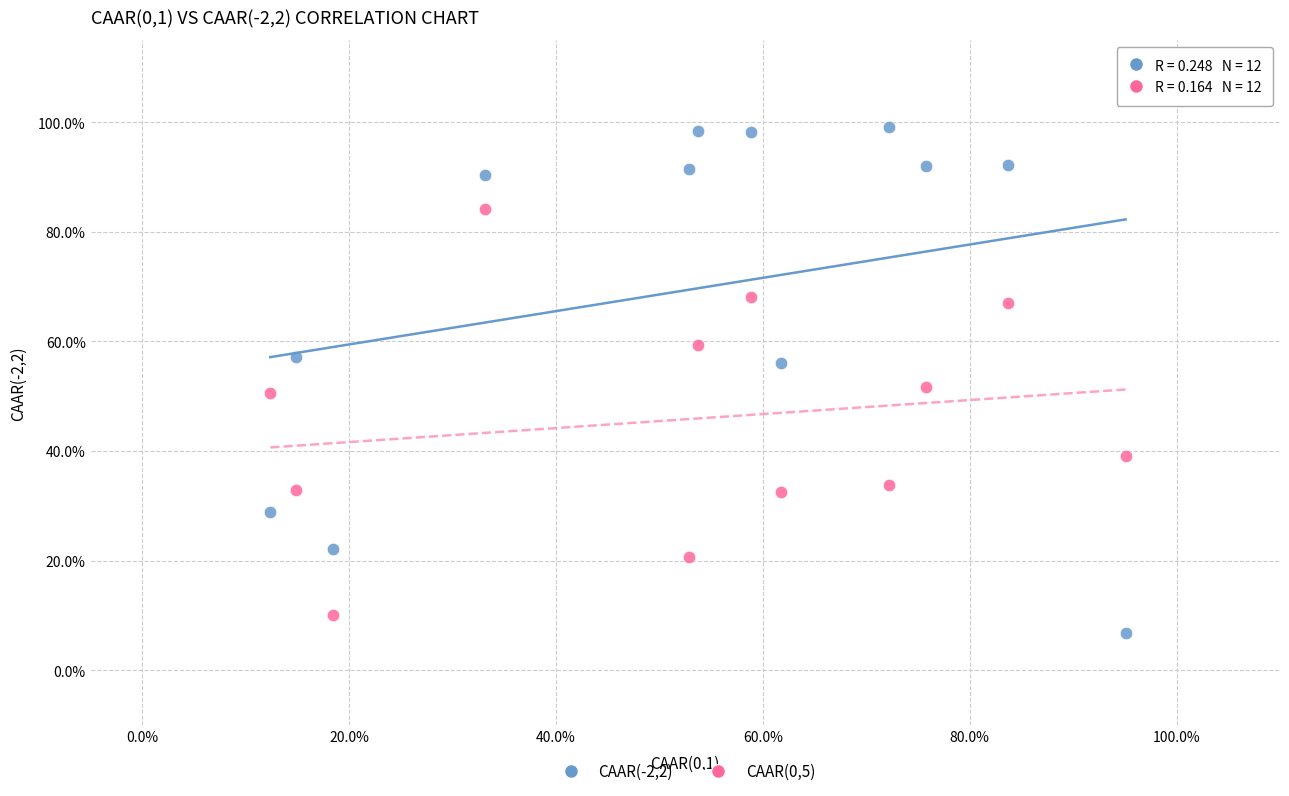

What are all the series names shown in the legend?

CAAR(-2,2), CAAR(0,5)